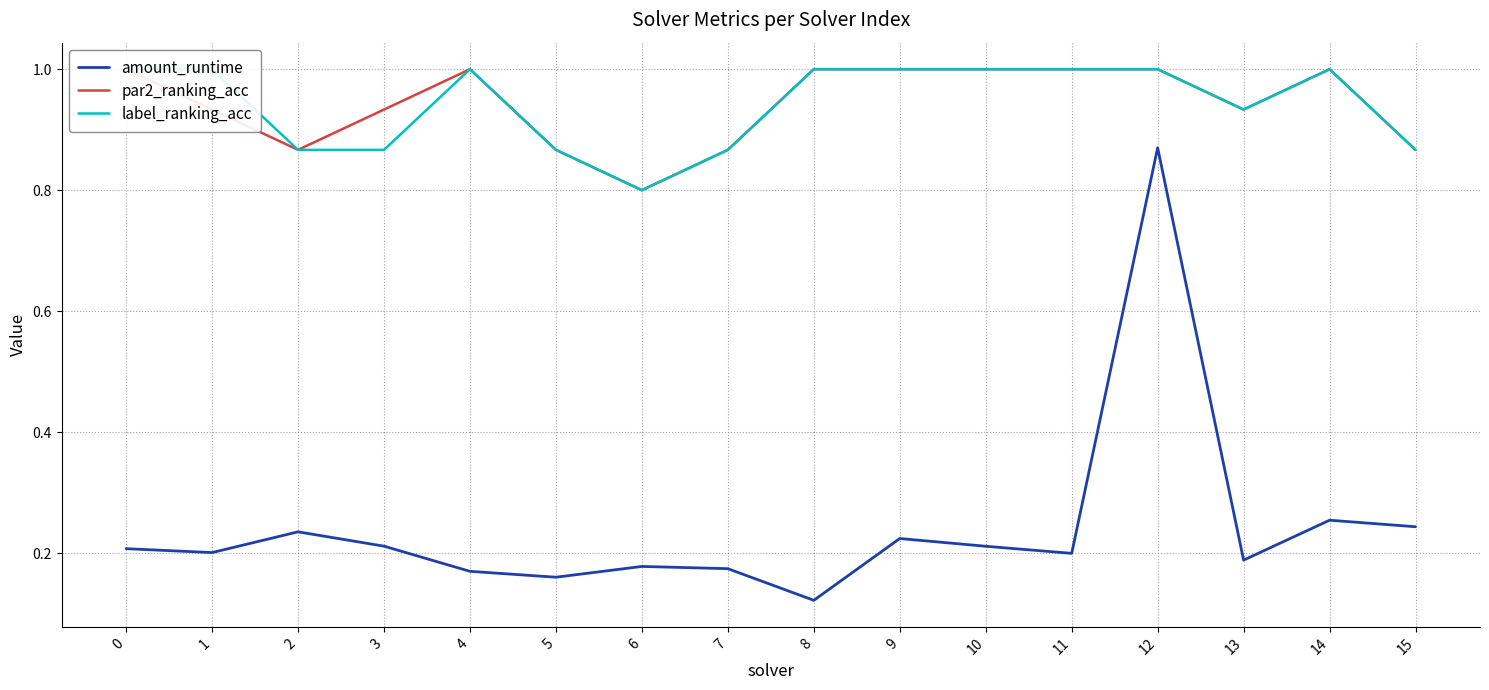

What is the difference between the highest and lowest values at 11?

0.8